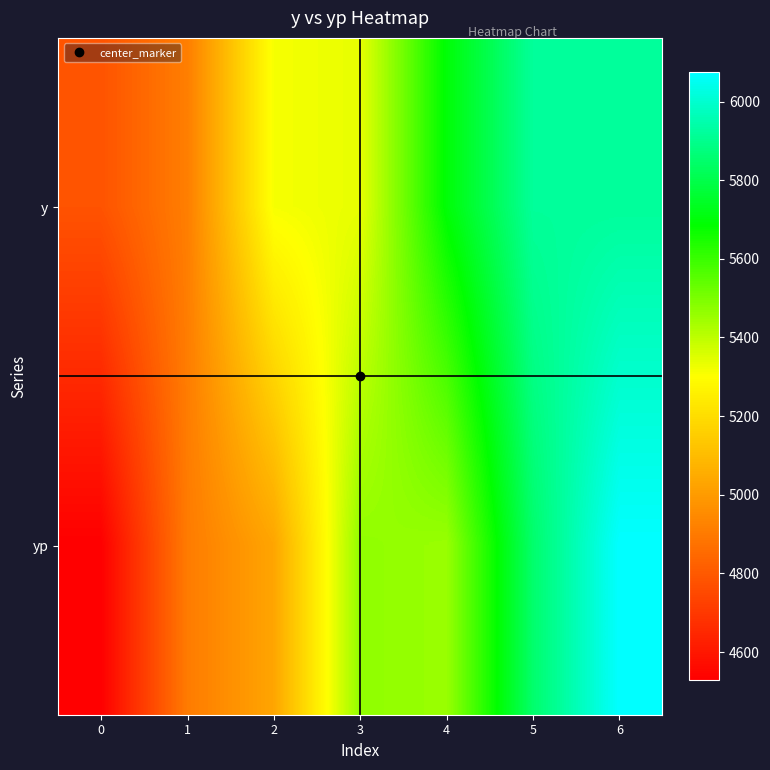

At 0, list the series in order from smallest to largest.

yp, y